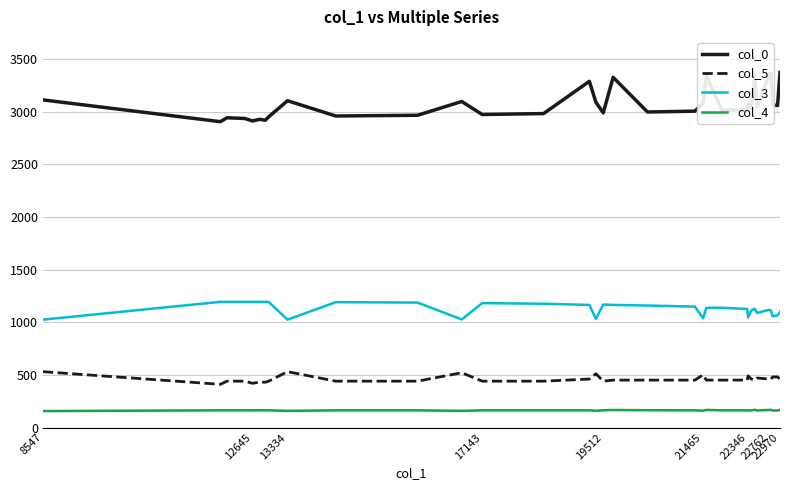

What is the maximum value for col_3?

1193.0